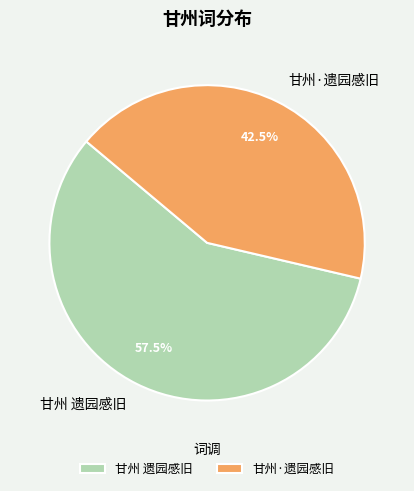

How many segments does this pie chart have?

2